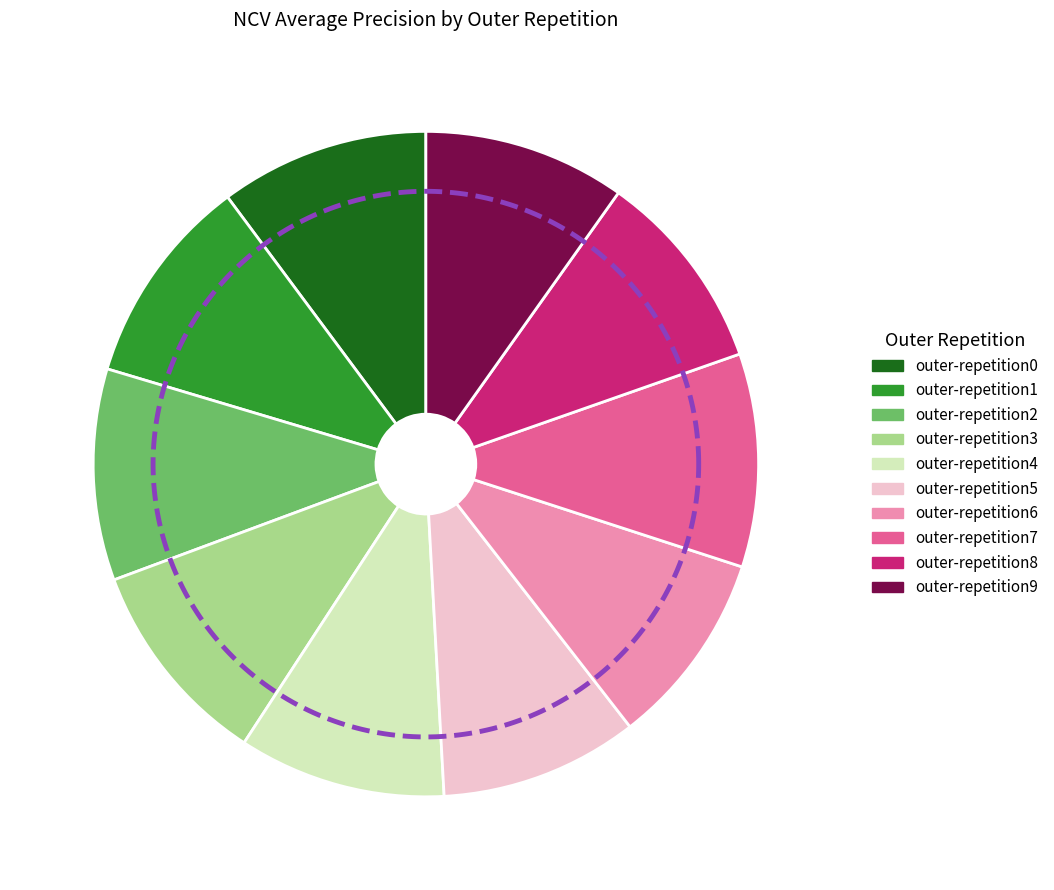

To the nearest percent, what percentage of the pie is outer-repetition5?

10%